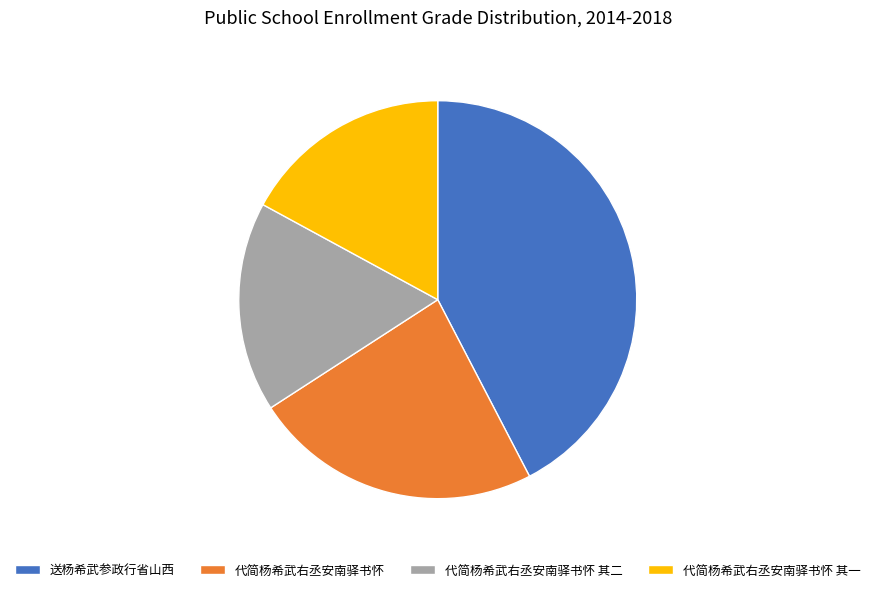

Between 送杨希武参政行省山西 and 代简杨希武右丞安南驿书怀, which is larger?

送杨希武参政行省山西